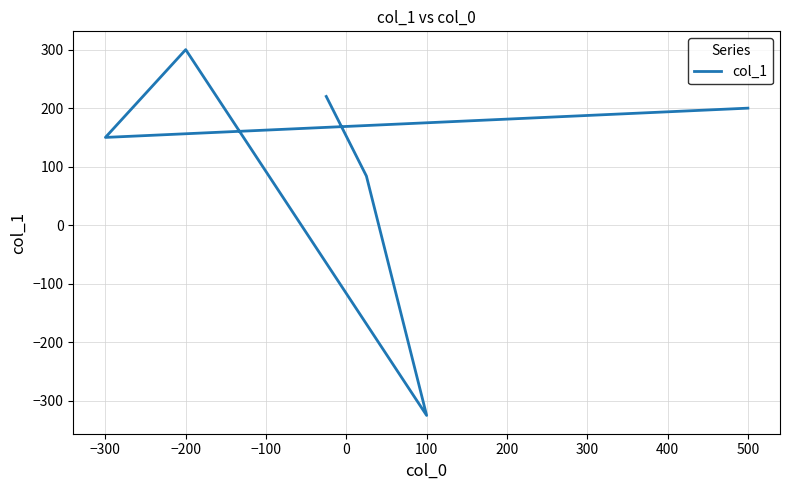

What is the maximum value shown in the chart?

300